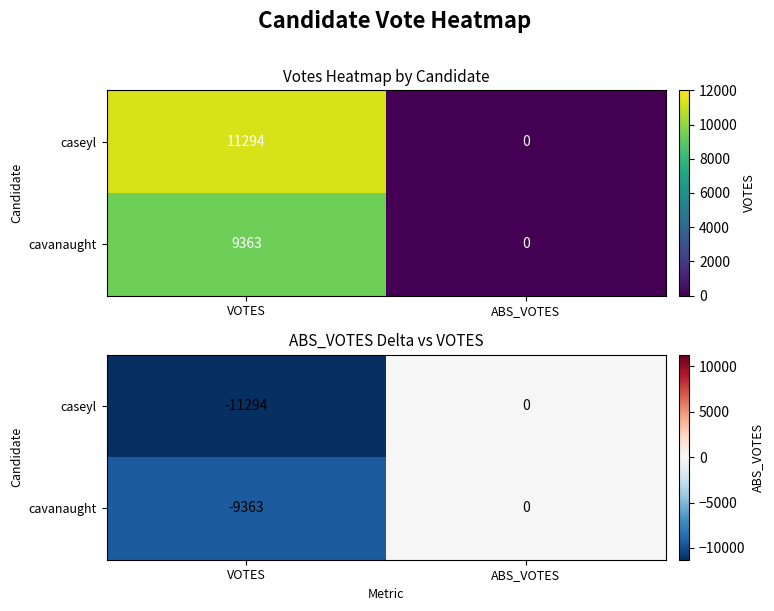

True or false: caseyl has a value of -11294 at VOTES.

True